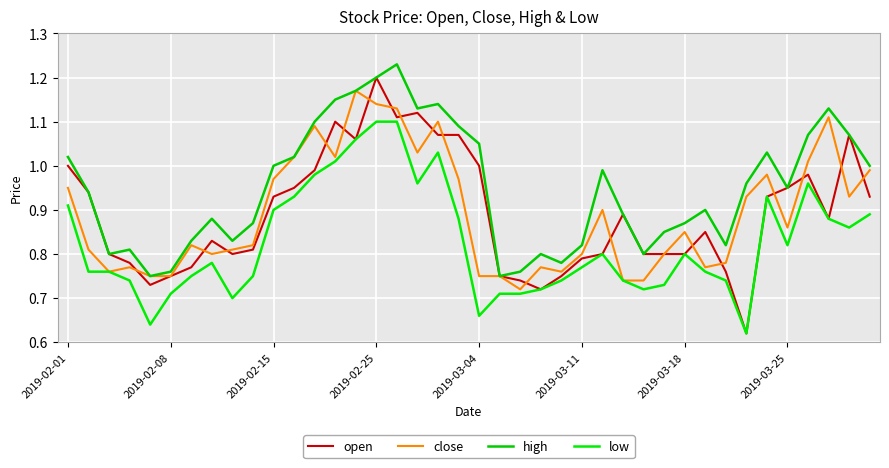

How many lines are shown in the chart?

4